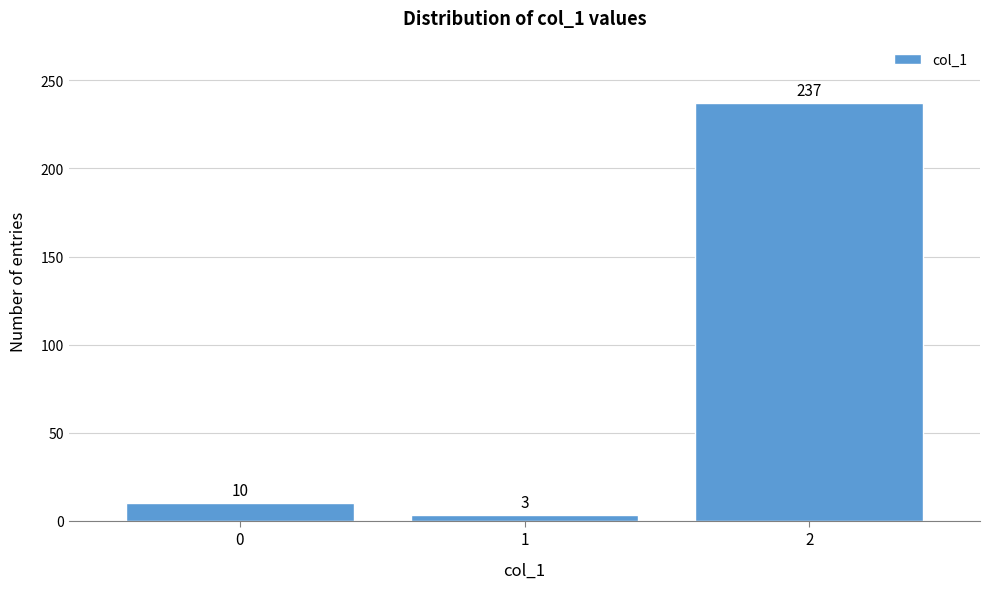

Reading left to right, what are all the values shown in this chart?

10	3	237